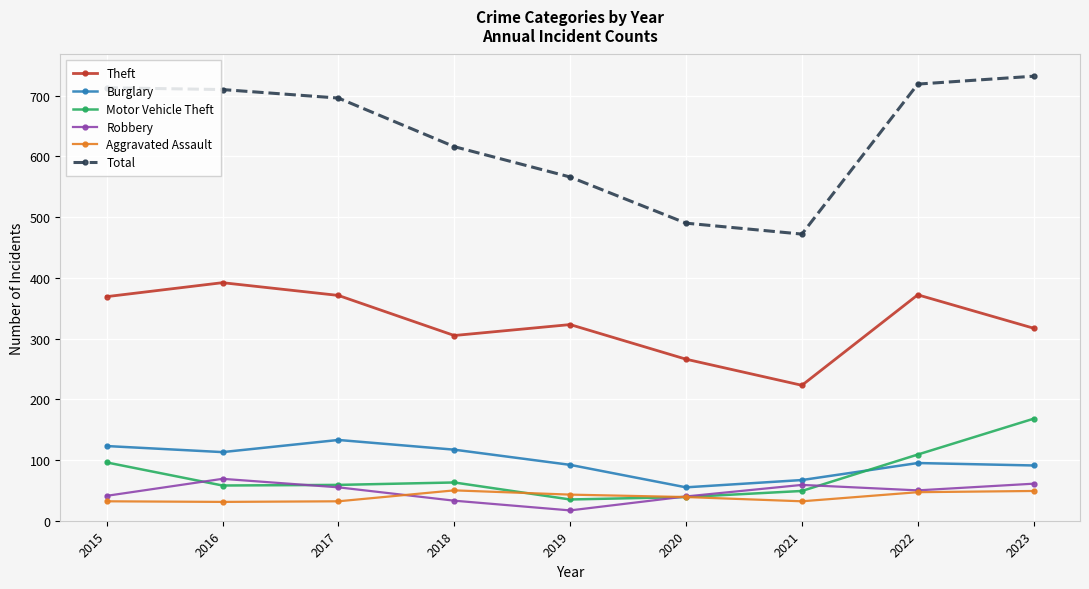

Which series has the widest spread of values?

Total